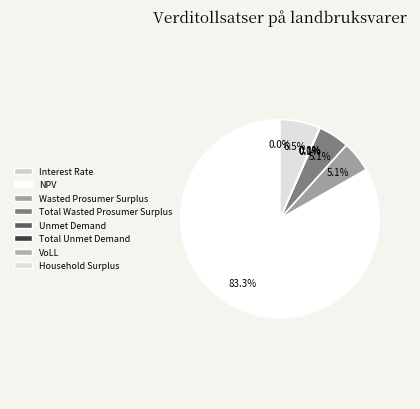

What percentage is NOT represented by Total Unmet Demand?

99.9%